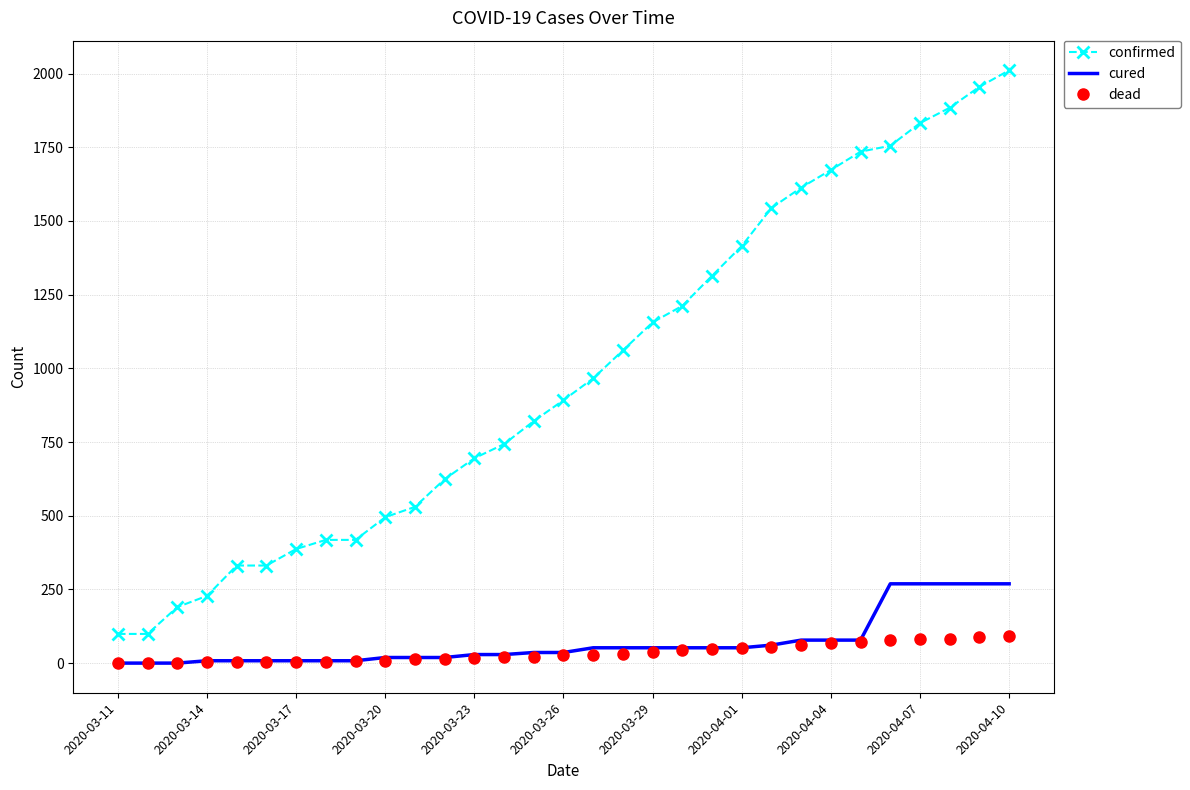

True or false: confirmed and cured intersect in this chart.

False